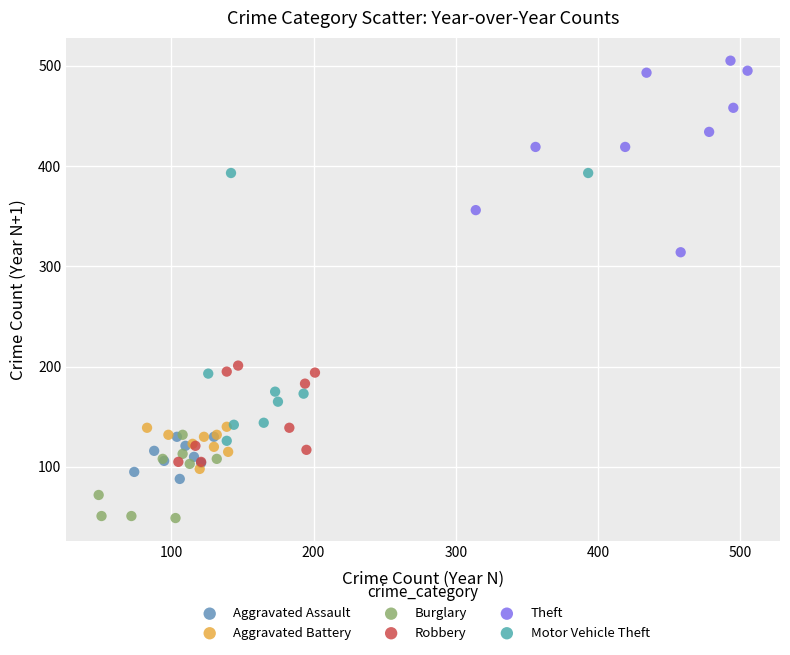

What are all the series names shown in the legend?

Aggravated Assault, Aggravated Battery, Burglary, Robbery, Theft, Motor Vehicle Theft